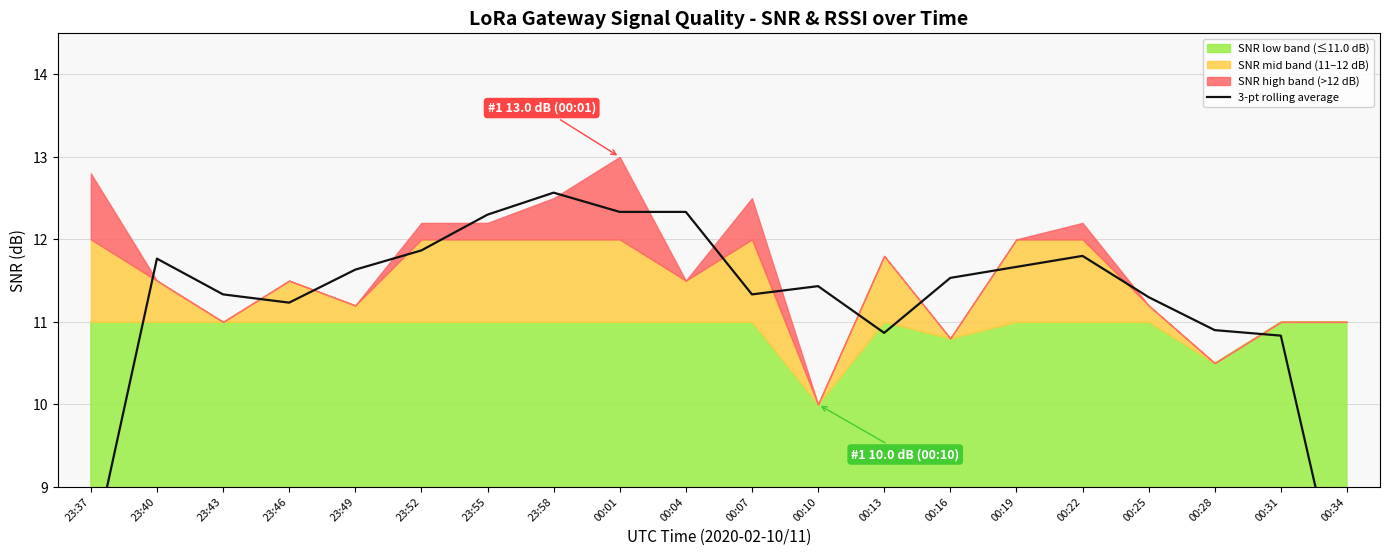

List the labels in order of value, largest first.

23:58, 00:01, 00:04, 23:55, 23:52, 00:22, 23:40, 00:19, 23:49, 00:16, 00:10, 23:43, 00:07, 00:25, 23:46, 00:28, 00:13, 00:31, 23:37, 00:34